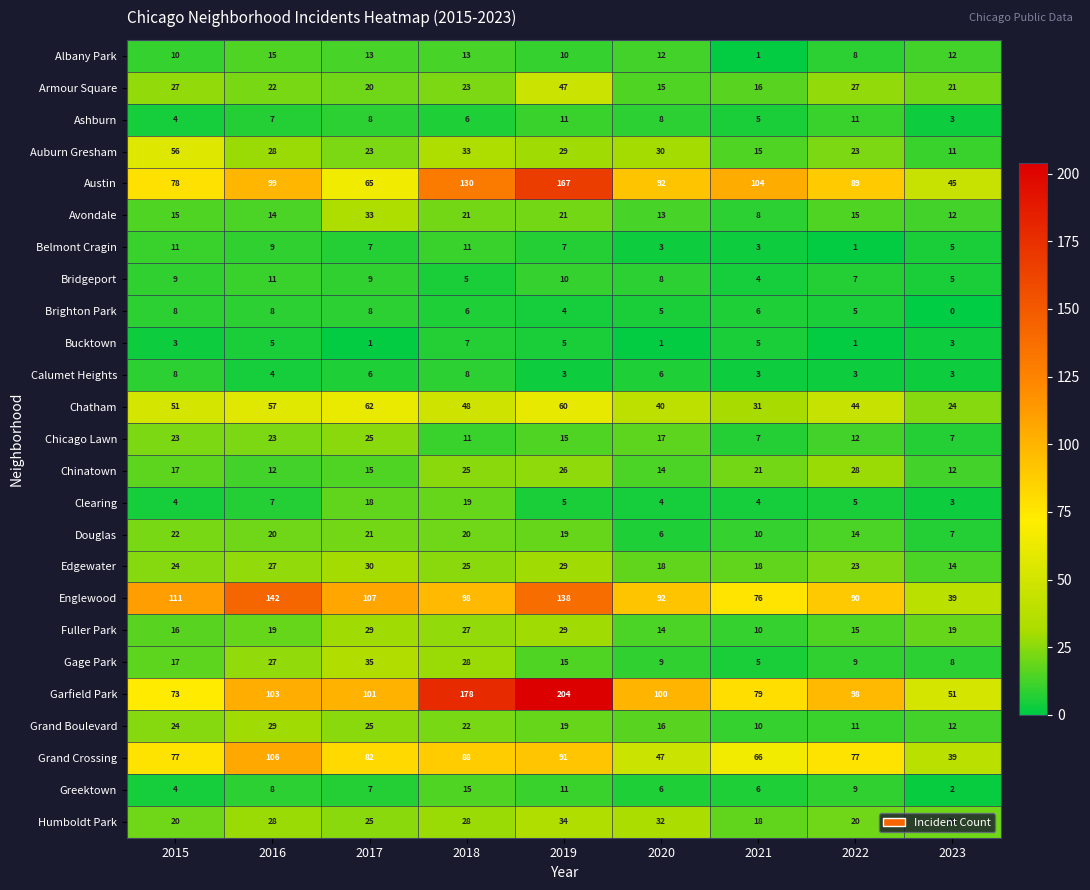

List the labels in order of Englewood value, largest first.

2016, 2019, 2015, 2017, 2018, 2020, 2022, 2021, 2023